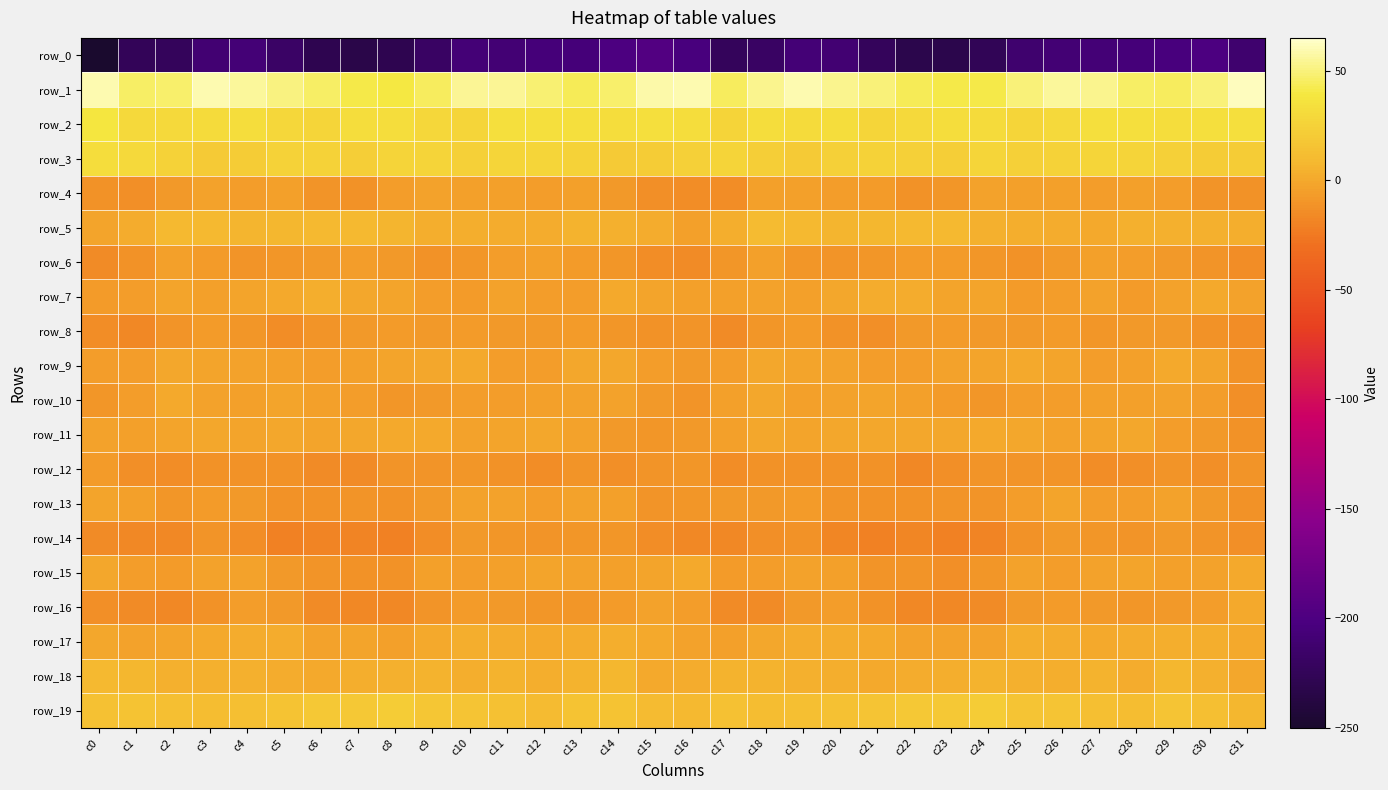

The row_3 series shows 23.3 at c16. True or false?

True